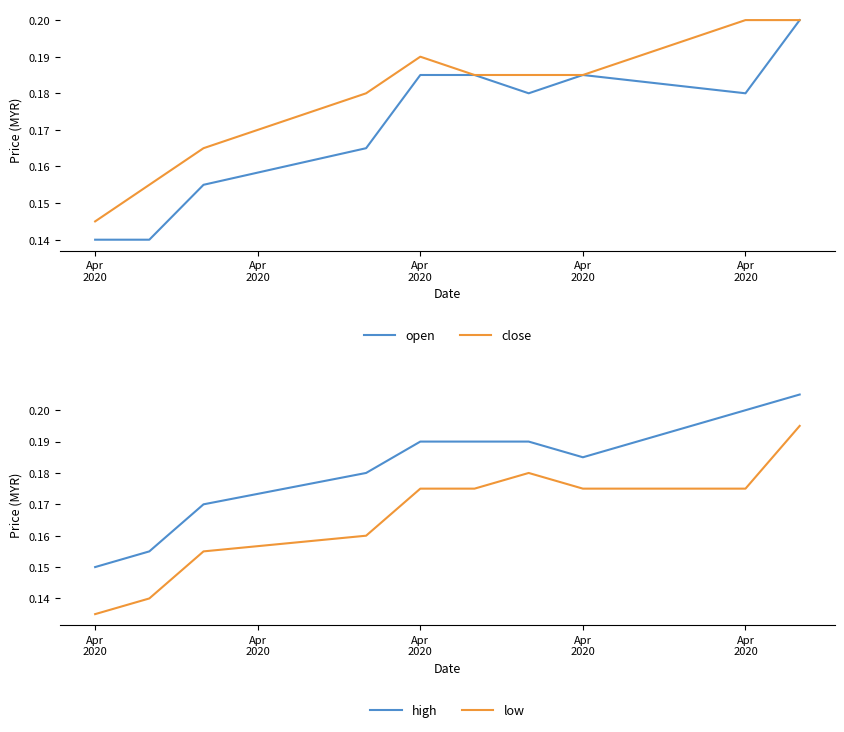

At 5, list the series in order from smallest to largest.

low, open, close, high